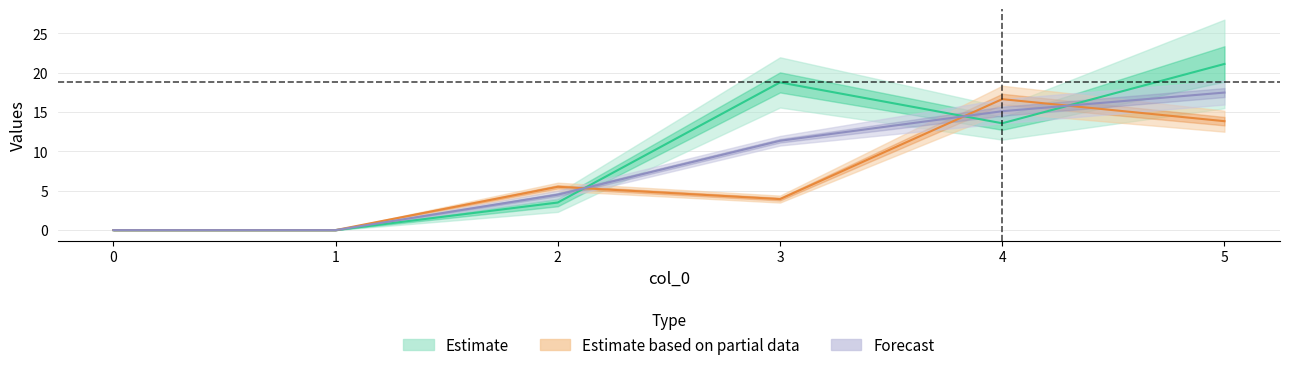

How many interior local peaks does the 3 series have?

2